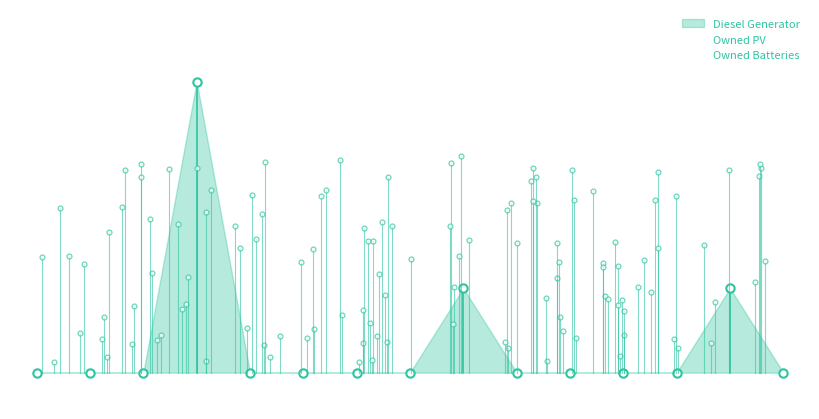

True or false: Diesel Generator and Owned PV cross at least once.

False